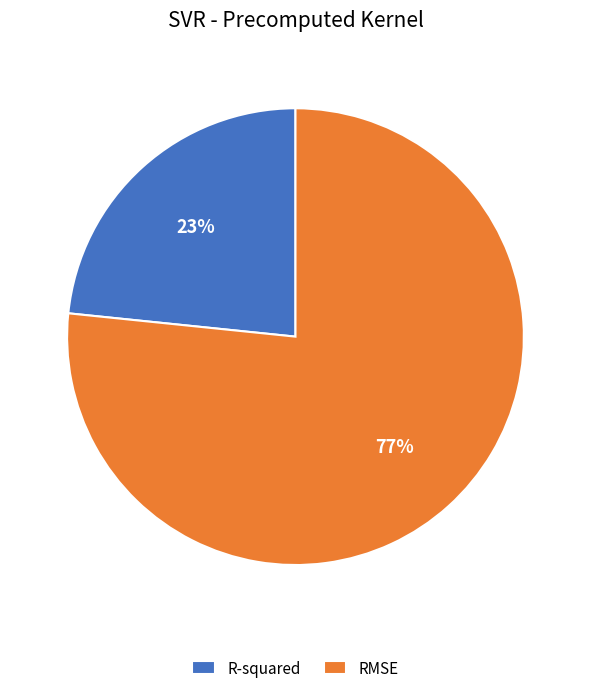

The R-squared slice represents 23% of the pie. True or false?

True